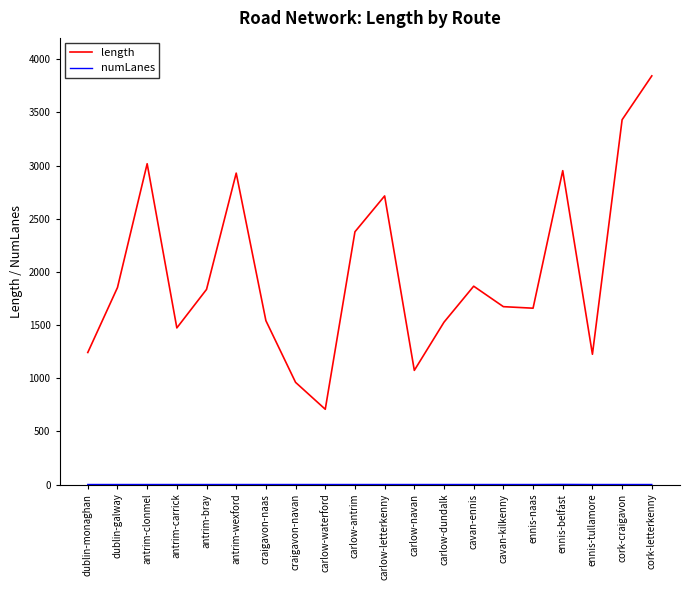

Which series has the largest total across all categories?

length